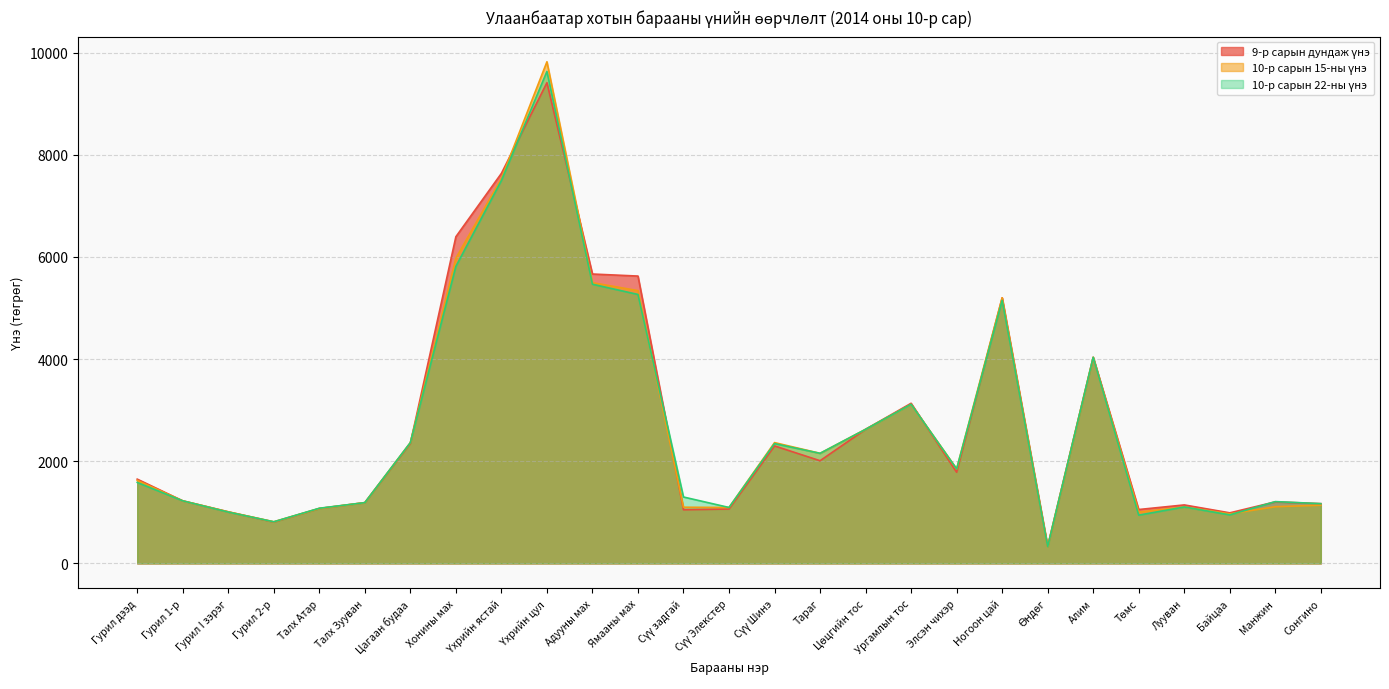

Is it true that 9-р сарын дундаж үнэ equals 1785 at Элсэн чихэр?

True